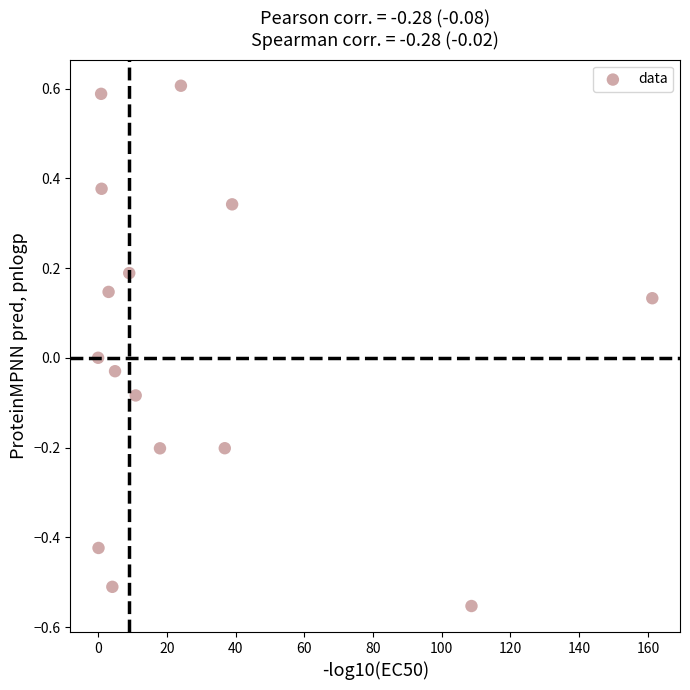

What is the range of X values (max minus min)?

161.3